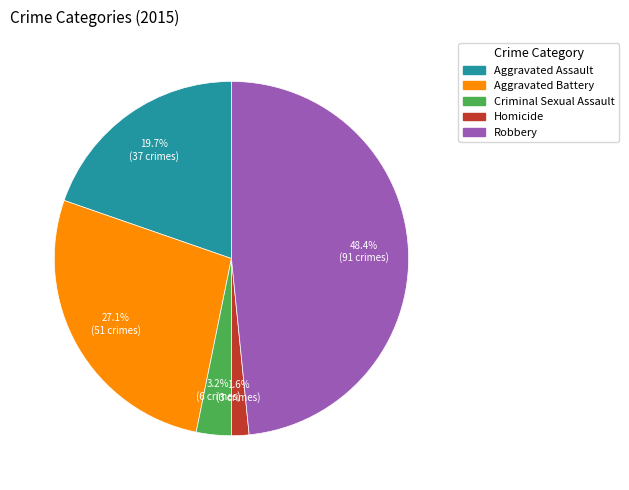

Combined, do Robbery and Aggravated Assault account for over 50%?

Yes